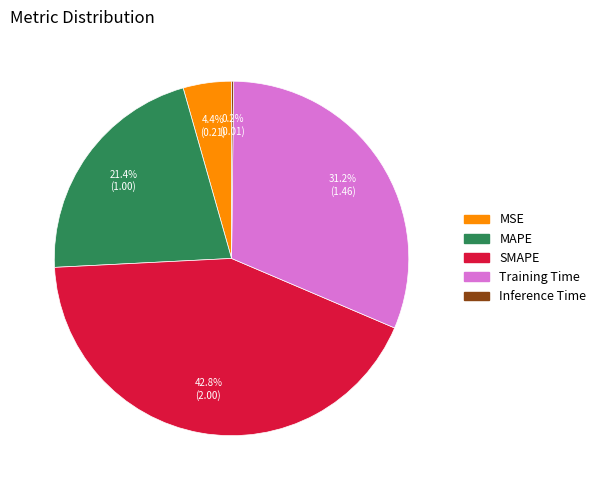

What percentage is the SMAPE slice, to the nearest percent?

43%